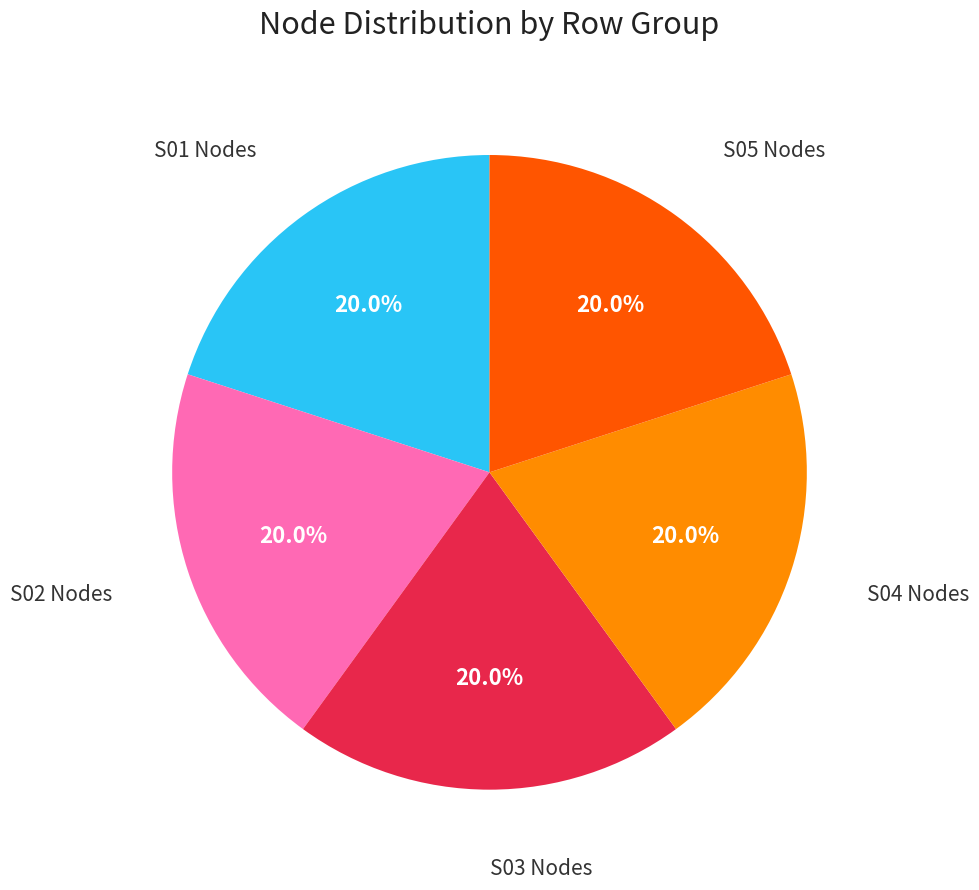

Combined, do S02 Nodes and S03 Nodes account for over 50%?

No